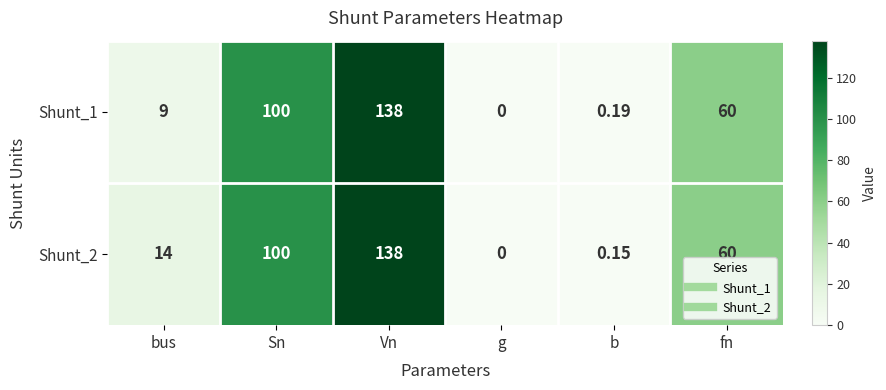

Rank the categories by Shunt_1 value from highest to lowest.

Vn, Sn, fn, bus, b, g